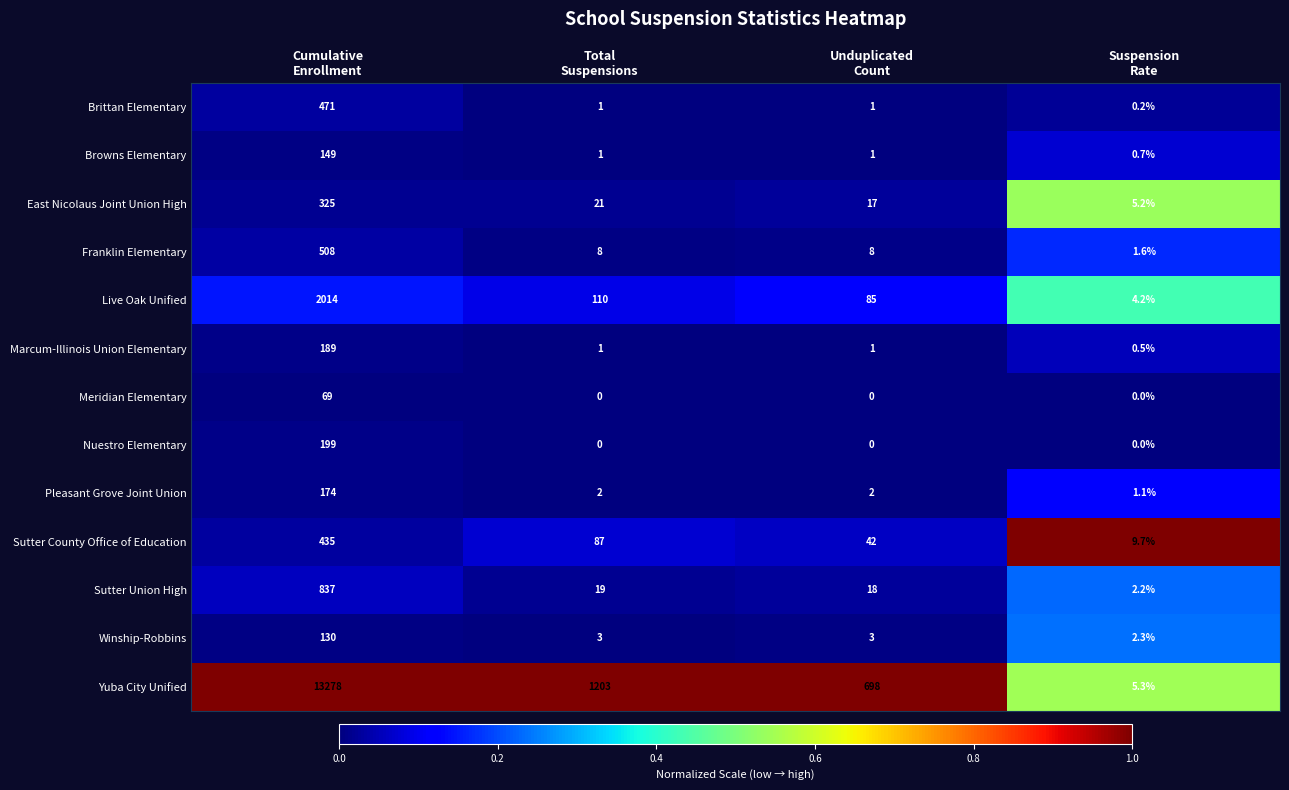

What is the difference between the maximum and minimum values in the East Nicolaus Joint Union High series?

319.8